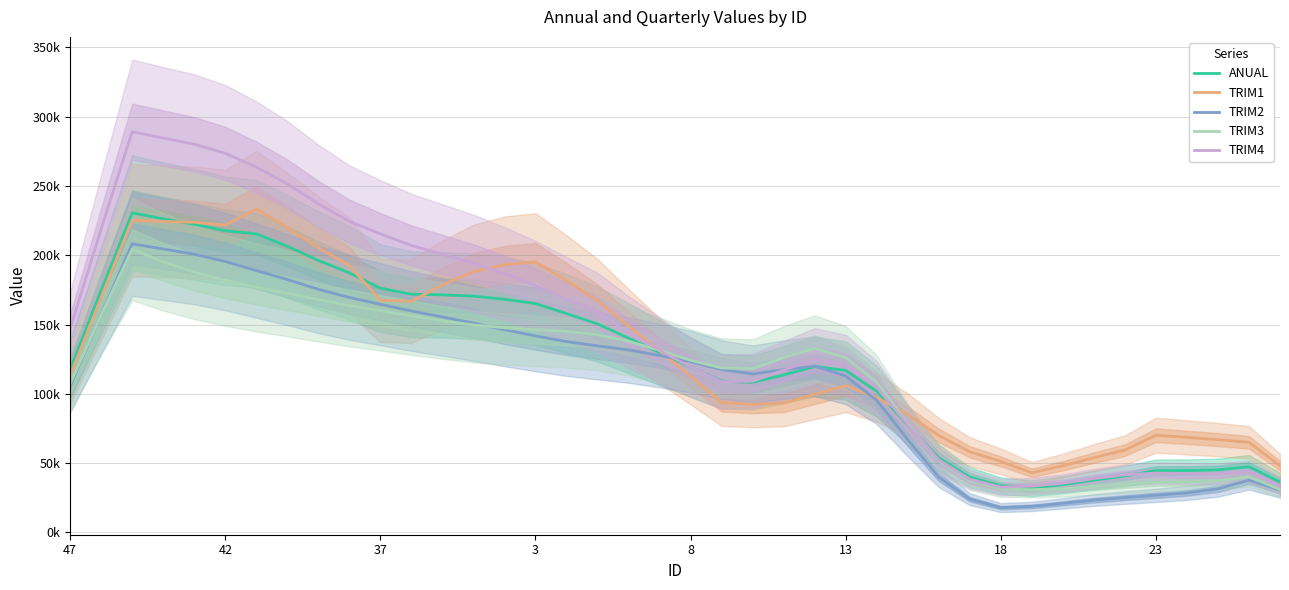

Reading right to left, what are all the values shown in this chart?

ANUAL: 36360.9	47391.5	45138.6	44651.4	44610.1	40742.3	37793.5	34476.7	31884.8	33718.6	39890.2	53887.3	77470.7	101888.1	116864.8	119664.2	113631.6	108330.6	109170.3	119240.7	129764.4	140184.6	150386.8	157888.1	165137.1	168192.8	170470.8	171399.5	171857.9	176222.7	187214.8	196250.6	206433.1	215422.8	217593.1	222309.4	226173.0	230582.4	174686.3	117670.6
TRIM1: 48124.8	65033.2	66965.0	68600.1	70133.8	59441.9	53959.2	48159.4	43051.4	51289.7	58216.9	69959.5	84991.6	97389.6	105900.5	99590.3	93374.0	92452.9	93729.4	112614.5	131035.1	148780.6	167176.3	181696.8	195132.8	193162.2	188132.1	178559.3	166768.4	167402.6	192630.3	205442.9	219868.9	233289.5	221644.5	223714.1	224342.4	225233.4	169462.7	113292.0
TRIM2: 30625.2	37728.5	31485.1	28559.2	26787.1	25162.8	23363.0	20993.2	18820.7	17931.3	24007.1	39942.8	66999.9	95348.0	112831.5	119985.8	117417.2	114333.1	117502.4	123222.7	127668.9	131649.8	134589.7	137693.8	141786.0	146206.4	151044.3	155445.6	159762.7	164571.2	169506.2	175395.9	182467.7	188917.0	195438.1	200705.0	204475.7	208193.7	157223.5	105589.1
TRIM3: 31033.7	40186.0	37360.1	36382.6	36133.1	34606.3	32985.8	31564.4	30871.4	31277.7	37346.1	51646.7	78478.3	108376.5	126135.9	132793.8	126156.6	118105.1	118665.1	124149.5	131372.8	137957.9	142639.9	145070.6	146280.5	147622.0	149670.7	152719.0	156260.0	160020.5	163679.0	168025.0	172574.1	176738.8	181836.3	187676.5	195211.1	204312.0	156965.5	107304.8
TRIM4: 33708.1	44040.0	42261.7	42549.4	42813.7	41612.1	38938.1	35557.7	33404.5	32714.1	38386.8	52373.3	77762.4	104725.2	120757.1	124932.8	117115.1	109188.3	108753.3	119336.9	131316.6	144430.5	158772.3	168340.4	178185.1	186689.8	194251.1	200627.1	207031.1	215342.1	224409.4	237019.0	251458.4	263521.0	273491.7	280058.2	284480.3	289089.9	218830.7	147199.9